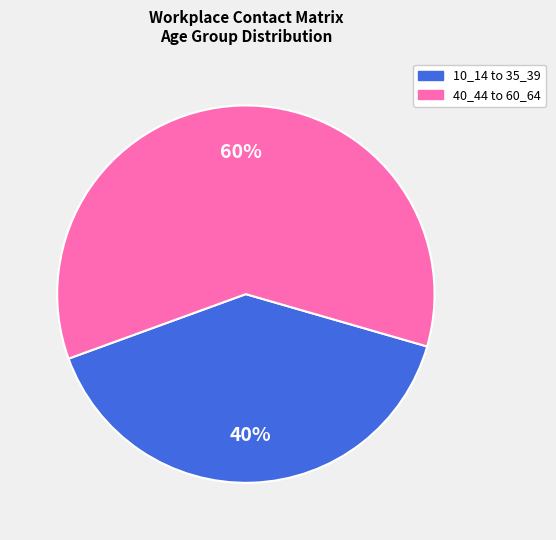

To the nearest percent, what is the difference between the largest and smallest slice percentages?

20%